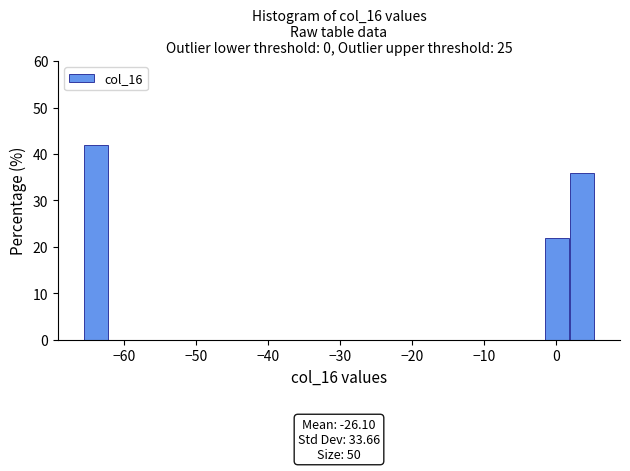

Around what value on the x-axis is the tallest bar? Give the approximate position of its centre, as read against the axis.

-64